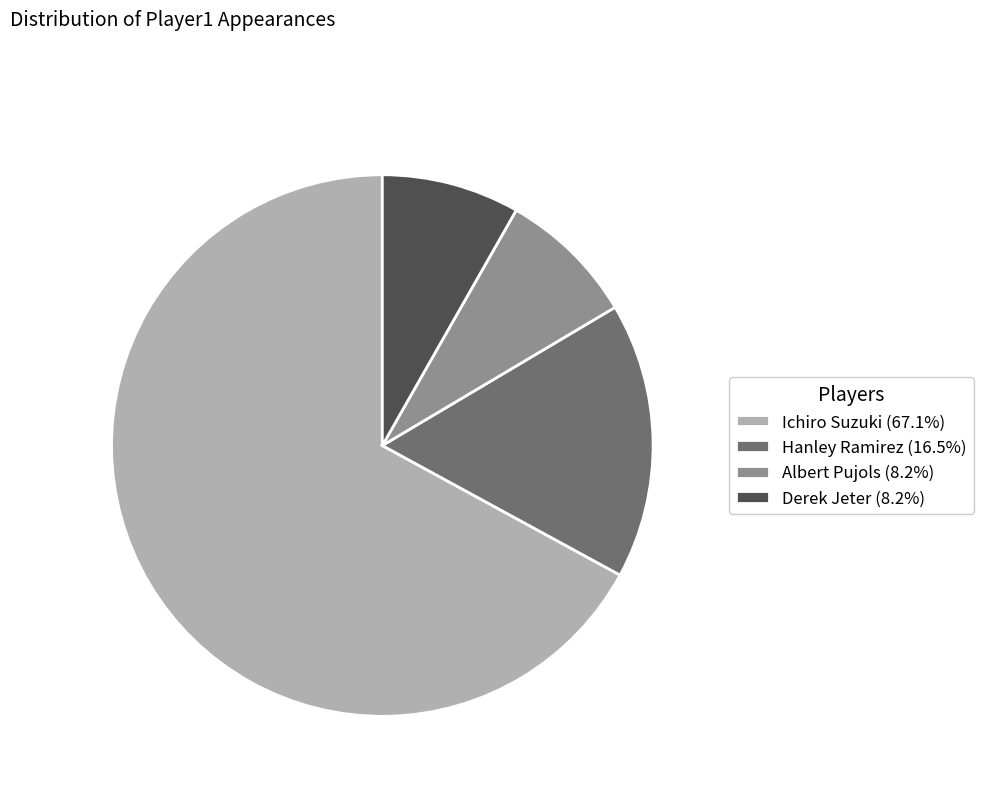

Approximately how many times larger is the value at Albert Pujols compared to Hanley Ramirez?

0.5